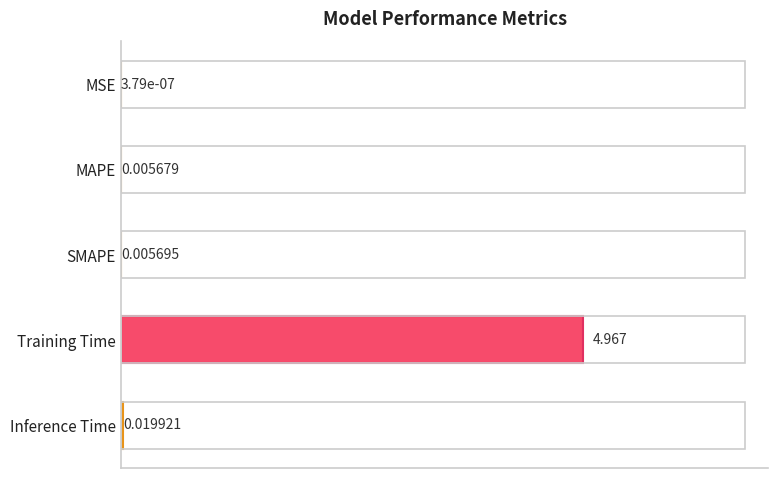

At which label is the value closest to 2?

Inference Time